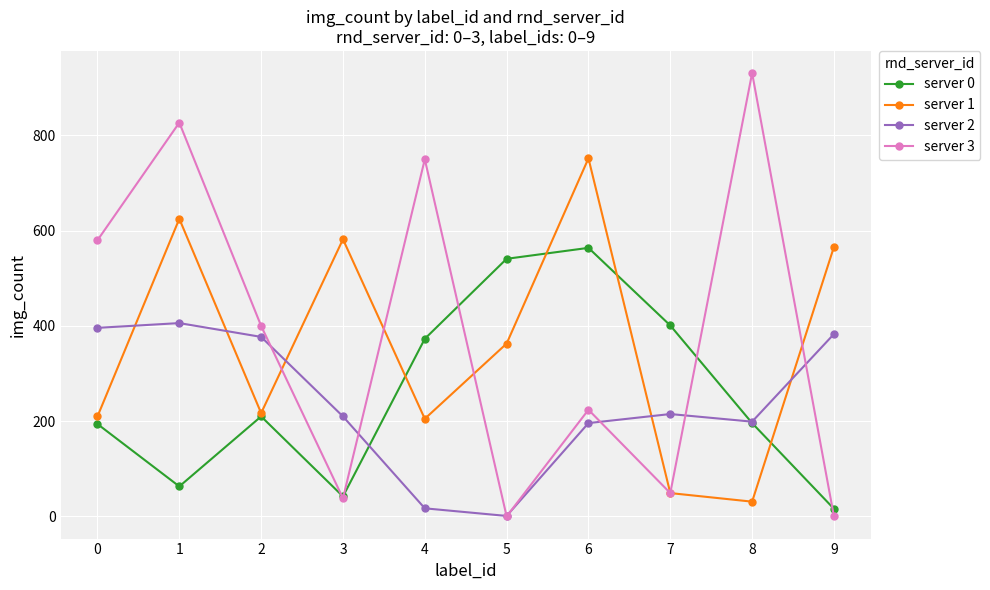

What is the difference between the server 0 values at 7 and 0?

207